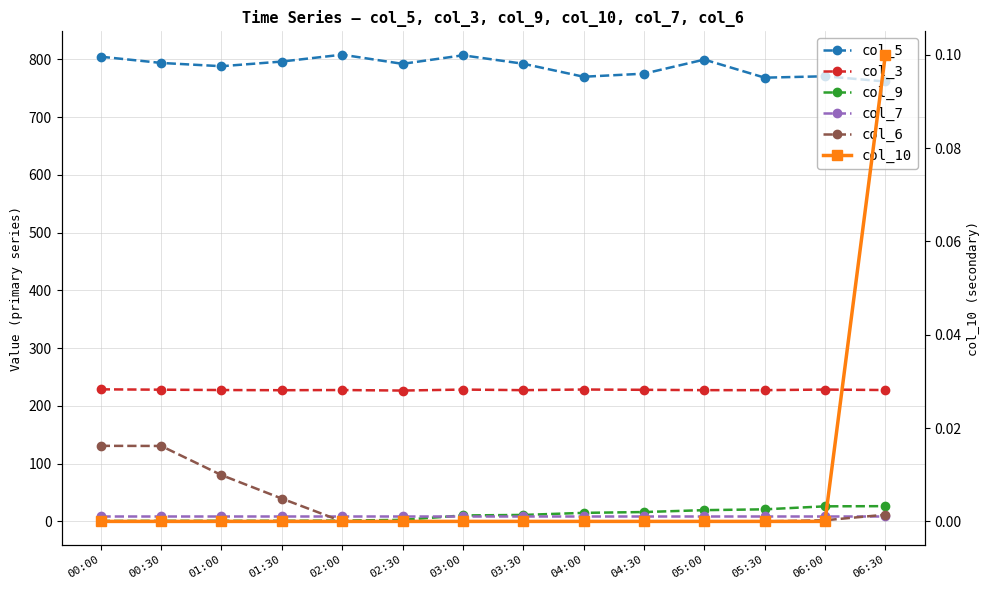

True or false: col_3 and col_10 intersect in this chart.

False